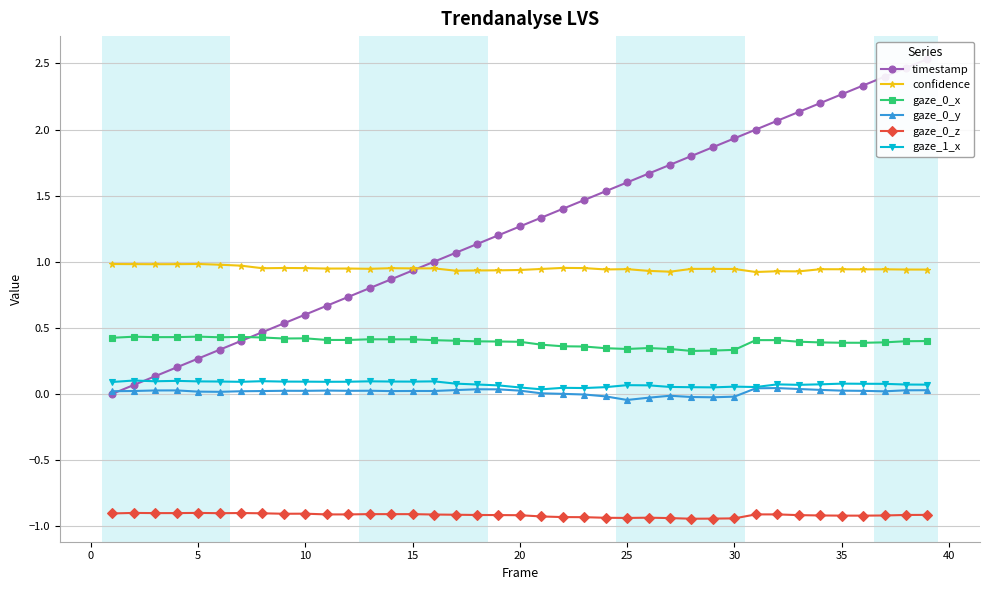

List the series in order of their peak value, highest first.

timestamp, confidence, gaze_0_x, gaze_1_x, gaze_0_y, gaze_0_z